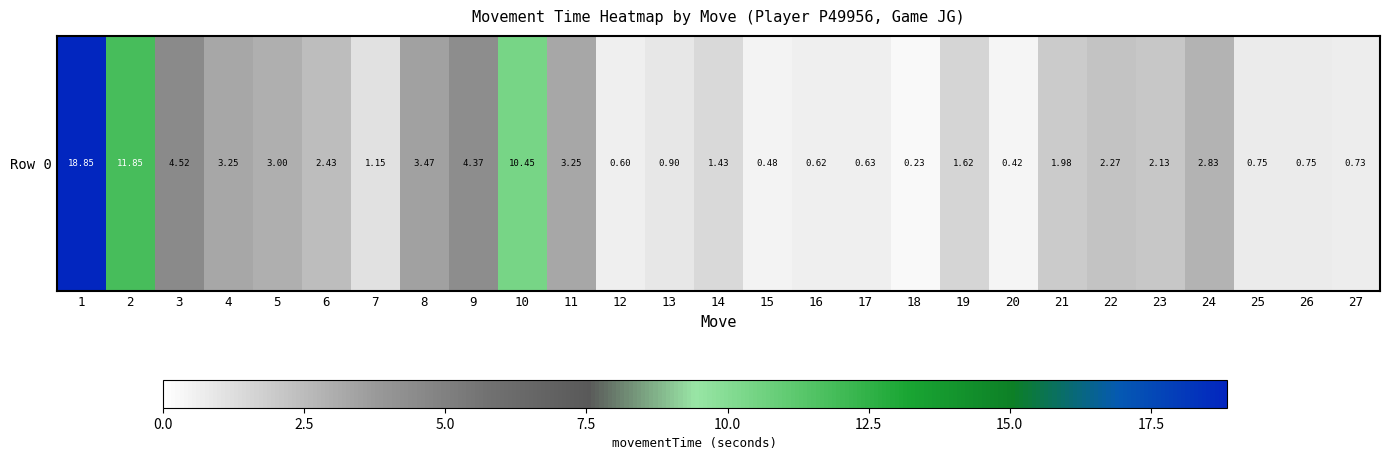

What is the greatest value displayed?

18.8